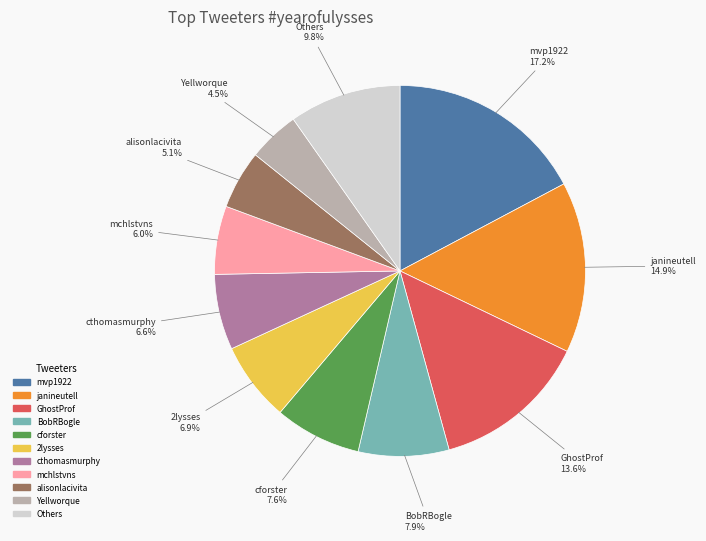

How many slices are in this pie chart?

11